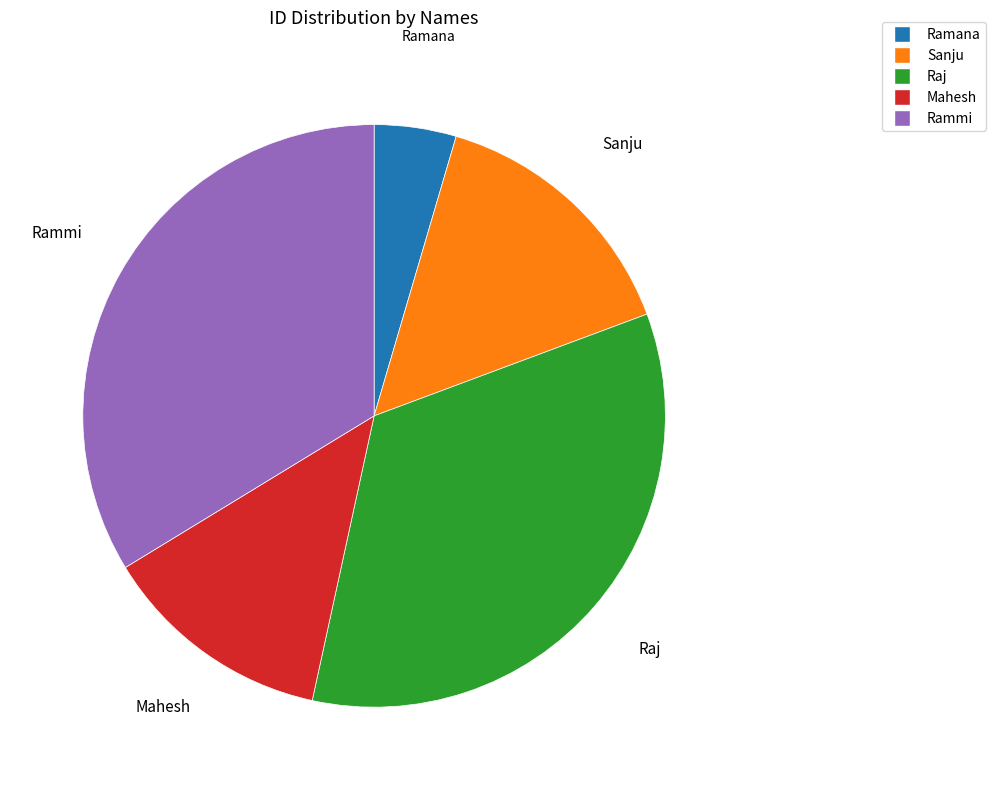

Do Mahesh and Rammi together represent more than half of the pie?

No